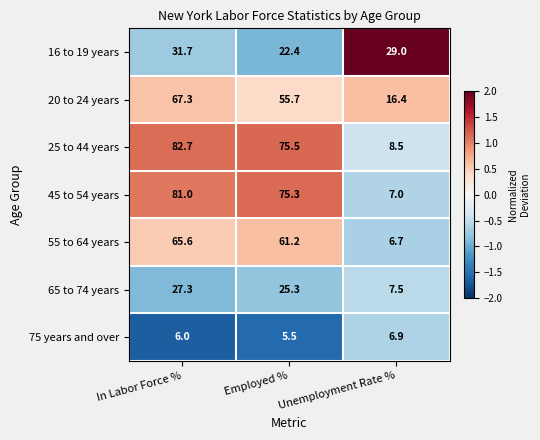

Is it true that 65 to 74 years equals 4.7 at Unemployment Rate %?

False